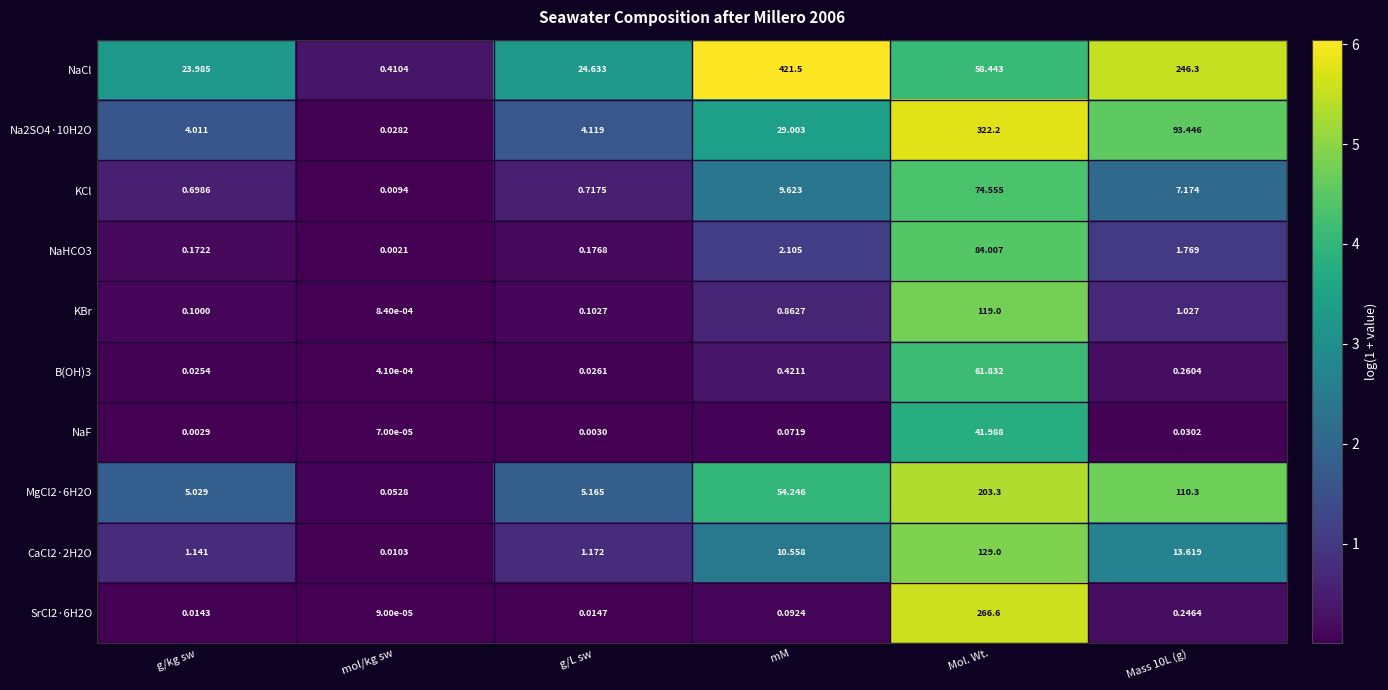

At which label is B(OH)3 closest to 30?

mM